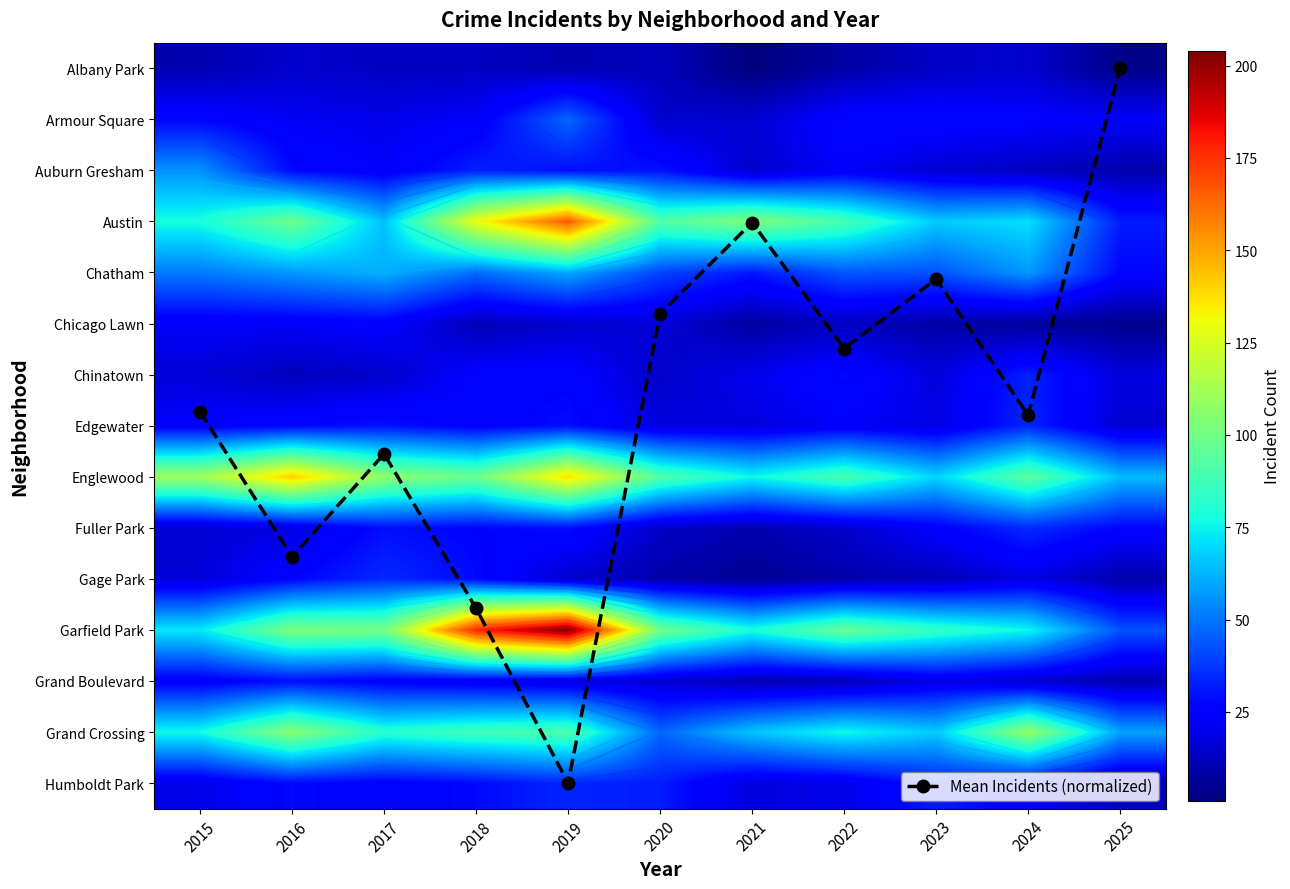

Between 2019 and 2018, which is larger?

2019